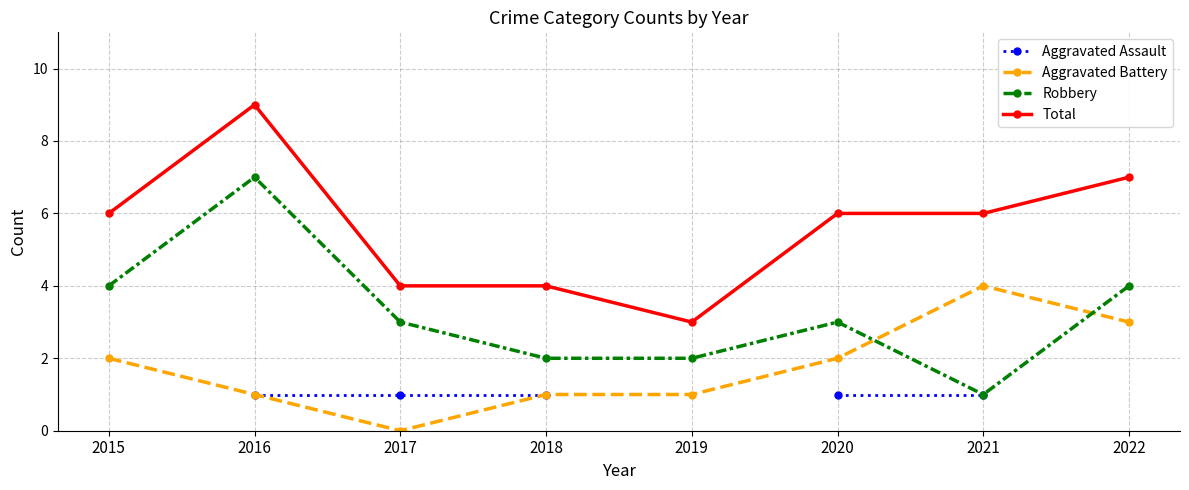

True or false: Aggravated Battery and Aggravated Assault cross at least once.

False